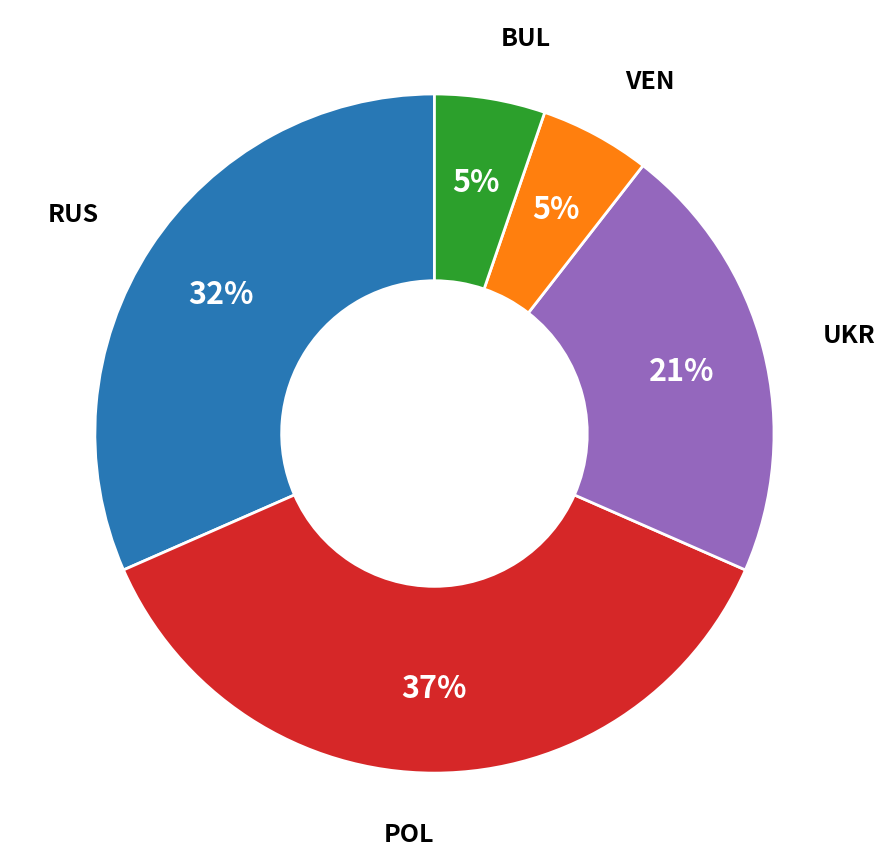

Does any single category account for the majority?

No